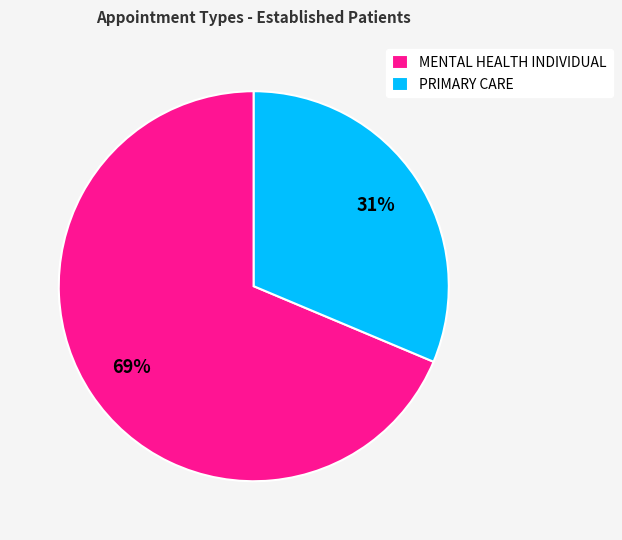

The PRIMARY CARE slice represents 45% of the pie. True or false?

False